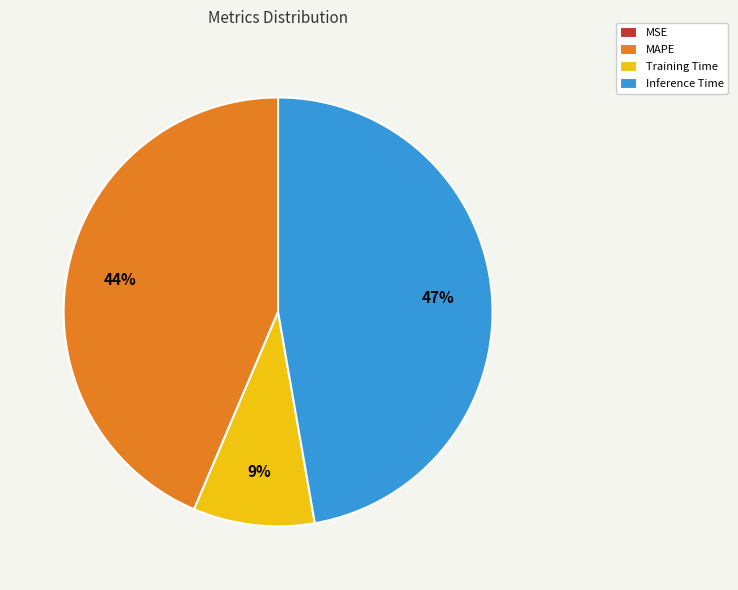

Is there a majority slice in this chart?

No